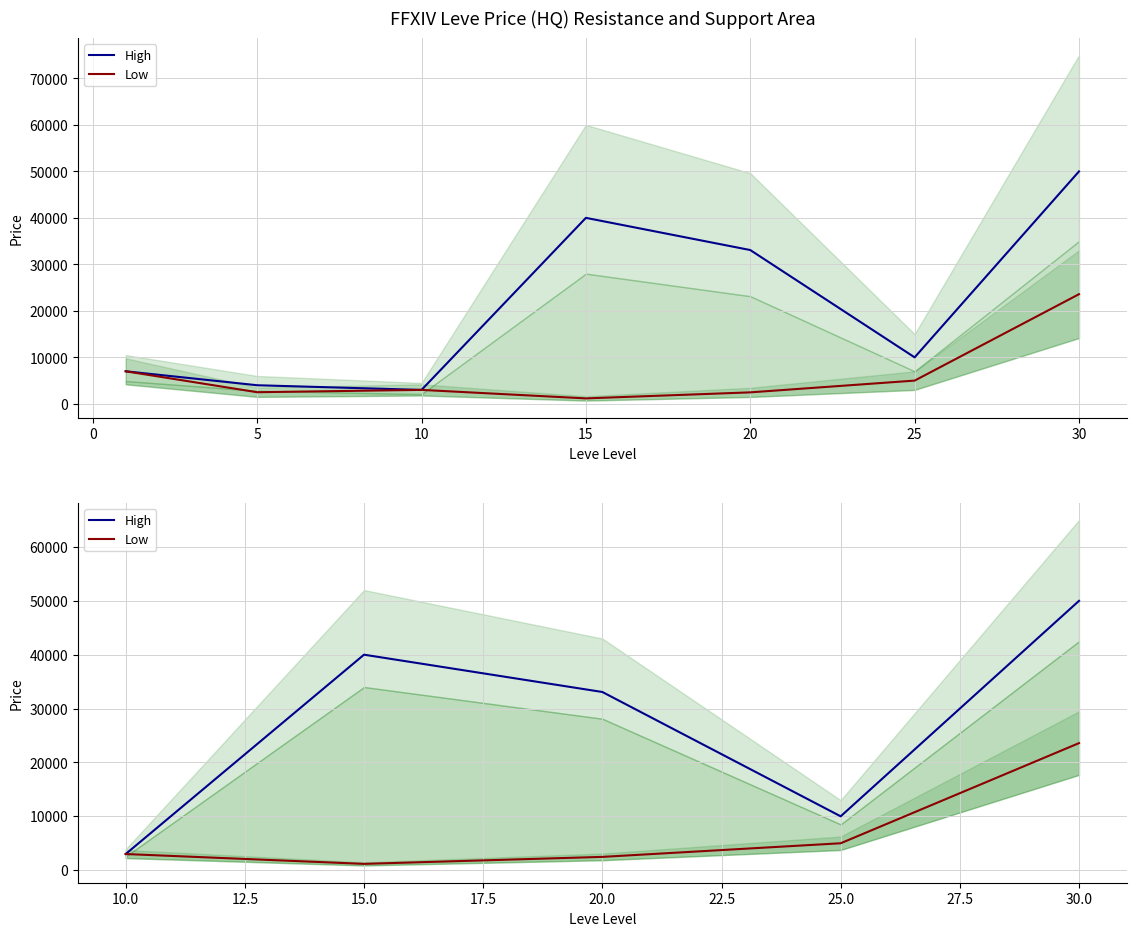

How many lines are shown in the chart?

2